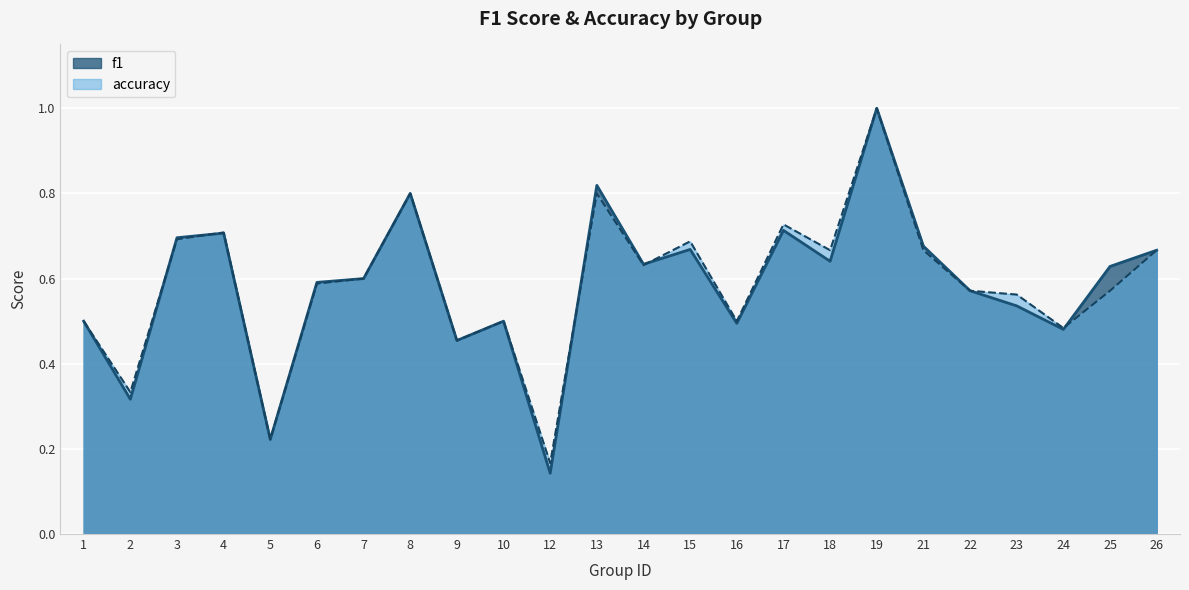

What is the value of the accuracy point at the 9th from the left?

0.5